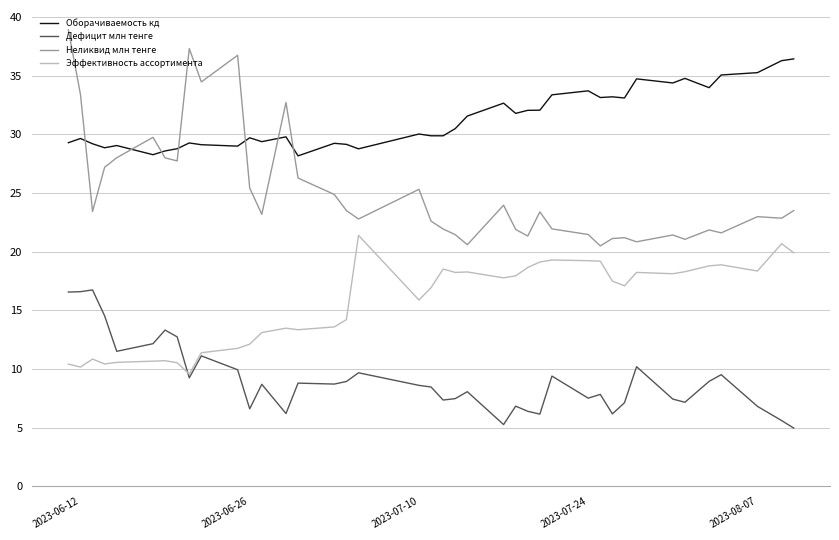

List the series in order of their peak value, lowest first.

Дефицит млн тенге, Эффективность ассортимента, Оборачиваемость кд, Неликвид млн тенге